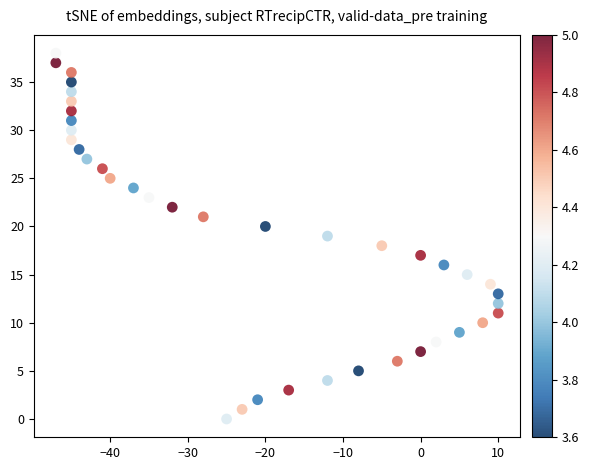

What is the range of X values (max minus min)?

57